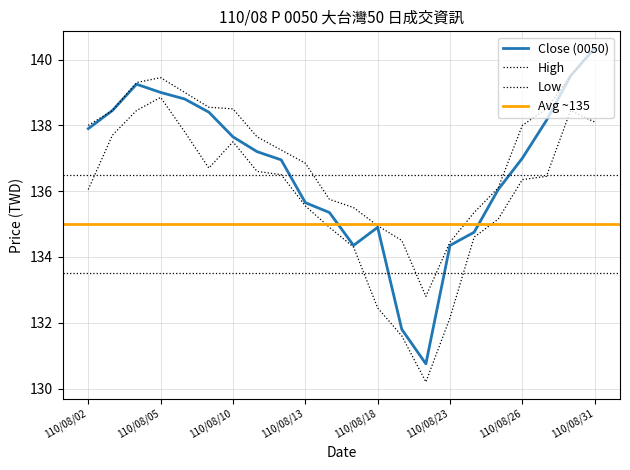

What is the greatest value displayed?

140.3